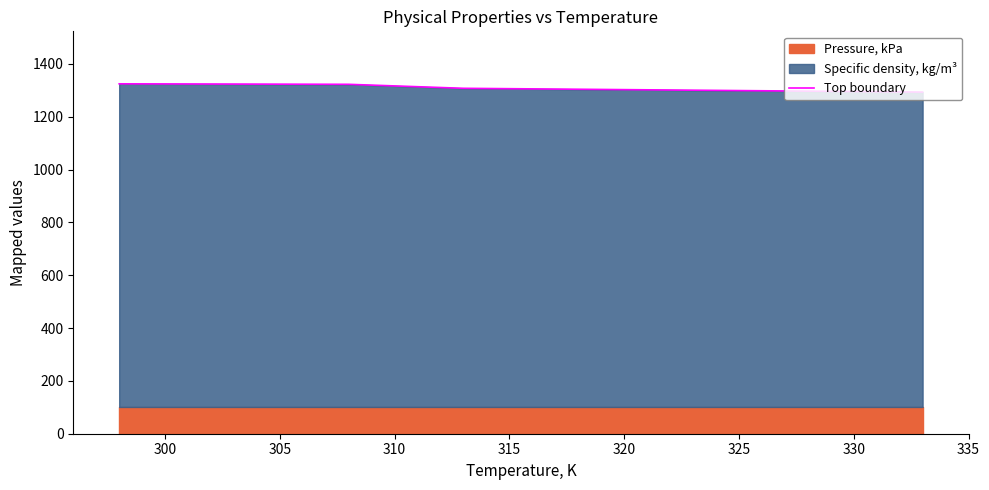

Count the number of categories in the chart.

4